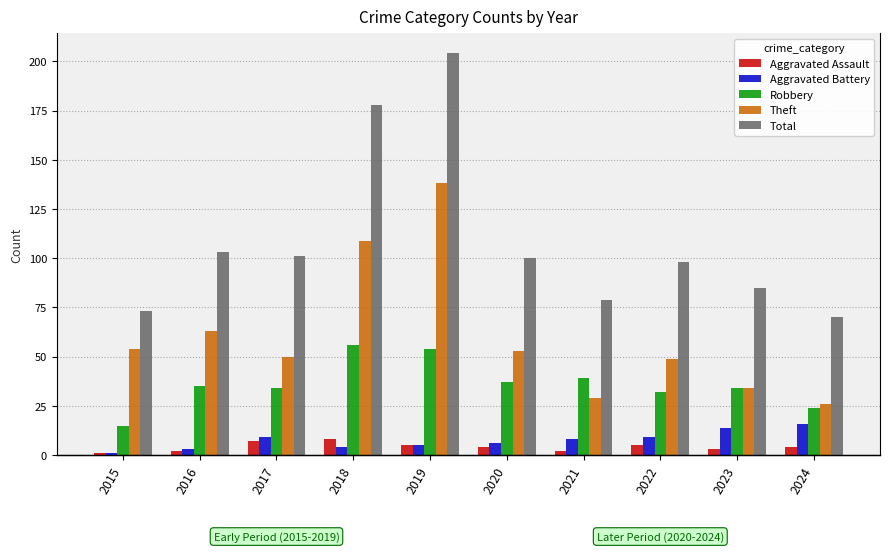

Which series has the largest total across all categories?

Total